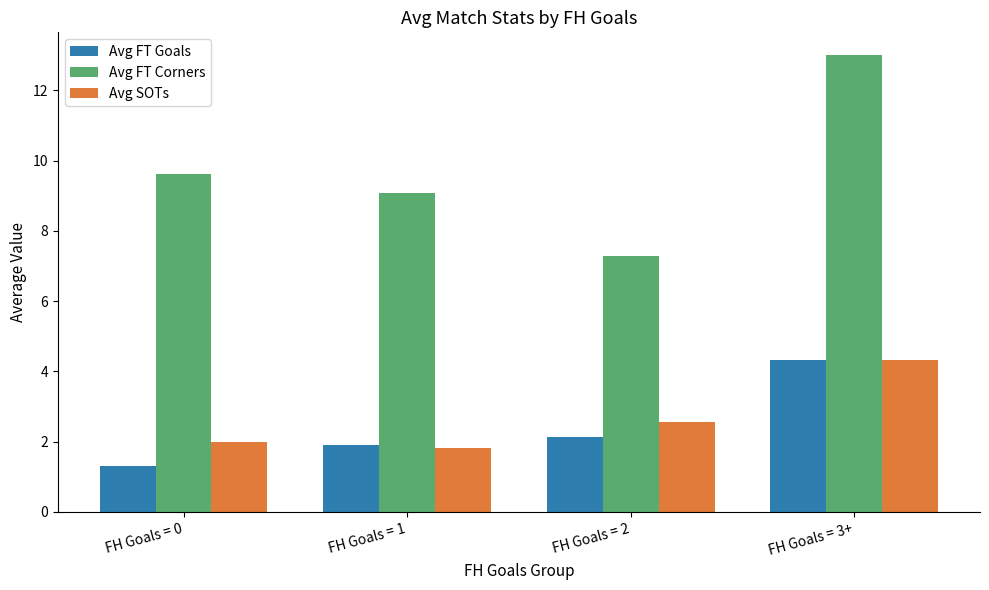

What is the spread (max minus min) of values at FH Goals = 1?

7.3